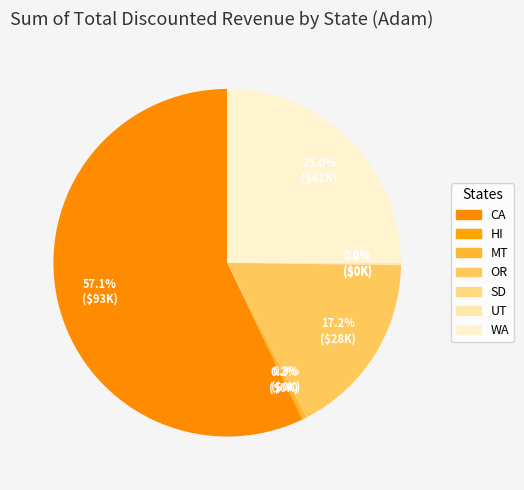

Is the sum of MT and CA greater than half?

Yes